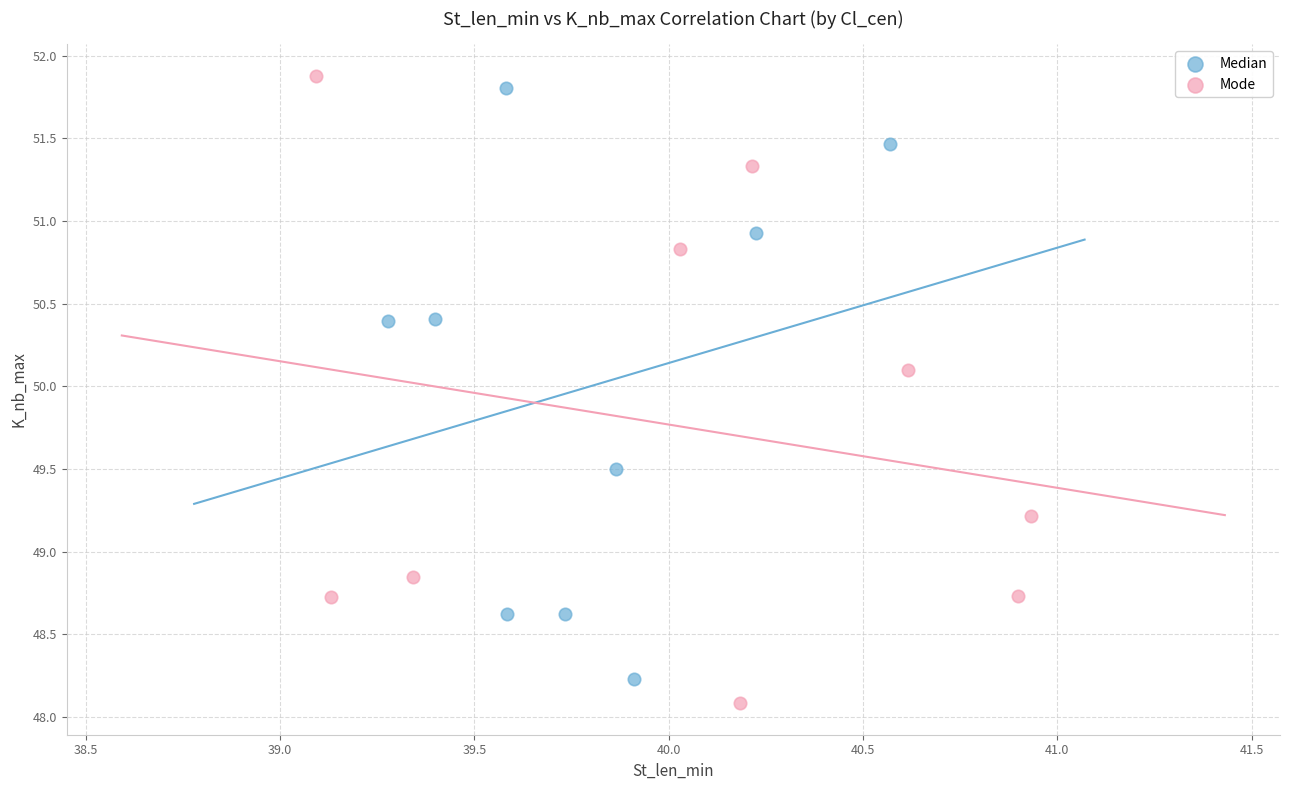

What are all the series names shown in the legend?

Median, Mode